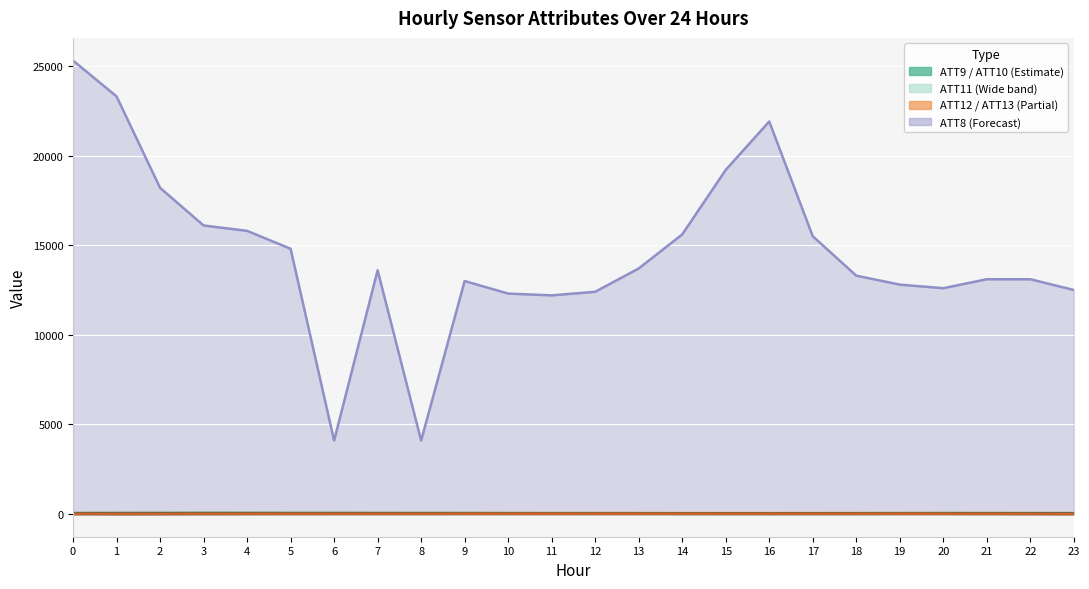

True or false: ATT8 and ATT13 intersect in this chart.

False